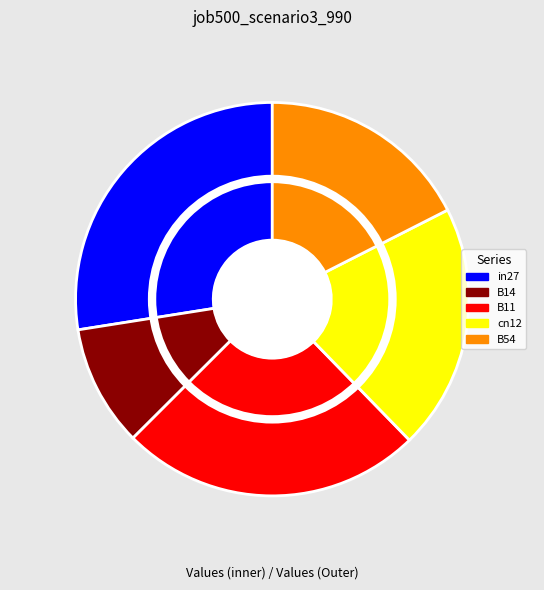

To the nearest percent, what percentage of the pie is cn12?

20%